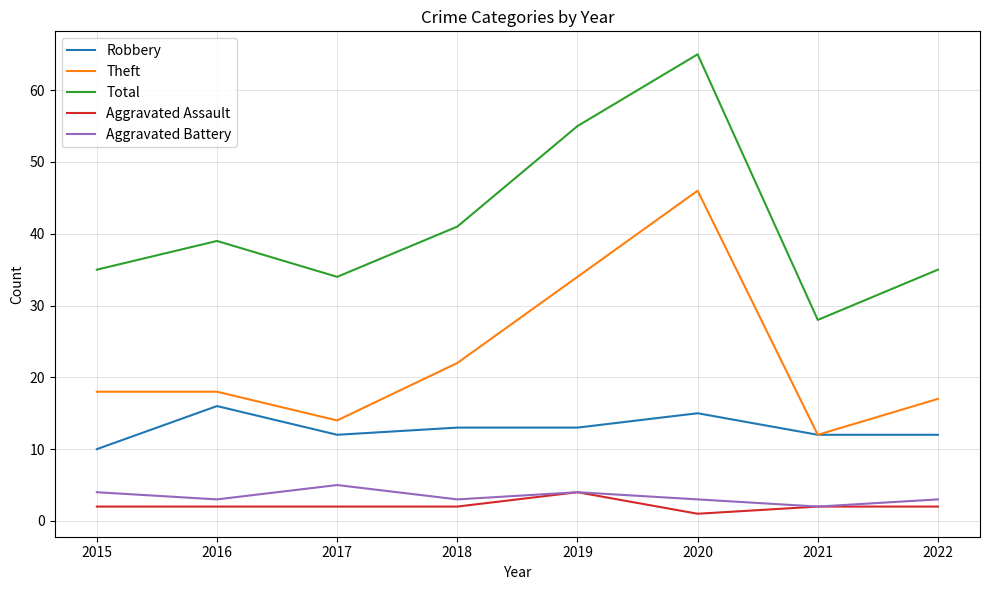

Where is the first local maximum for Total?

2016